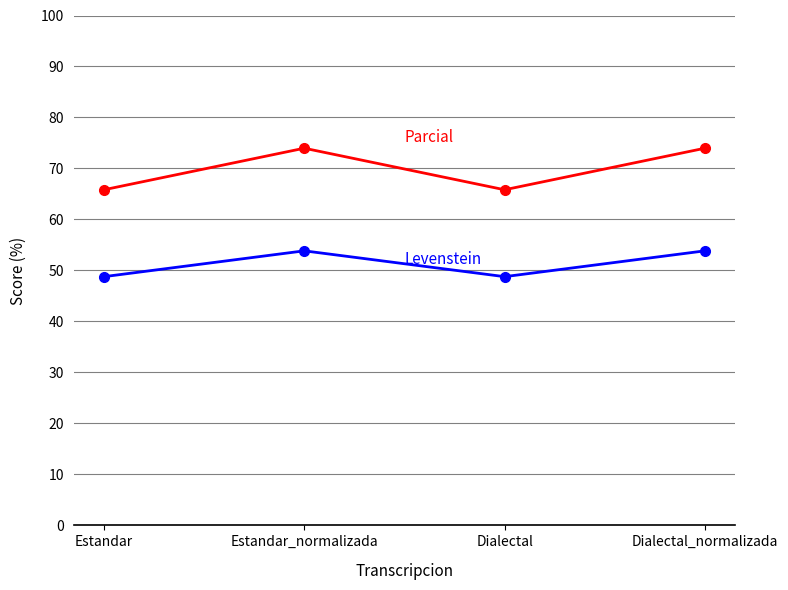

Does the chart have visible grid lines?

Yes